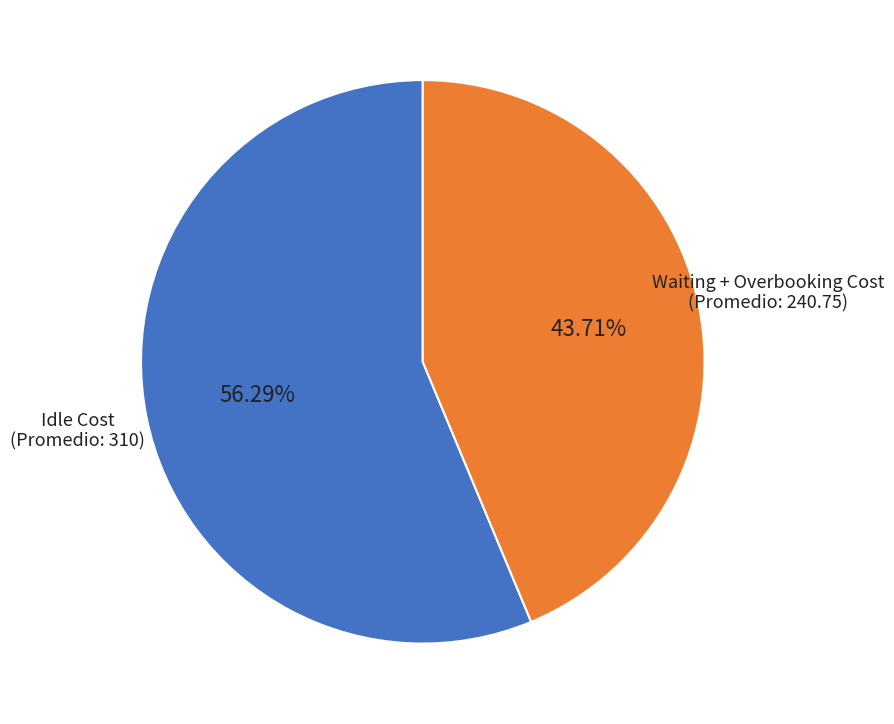

Is there a majority slice in this chart?

Yes